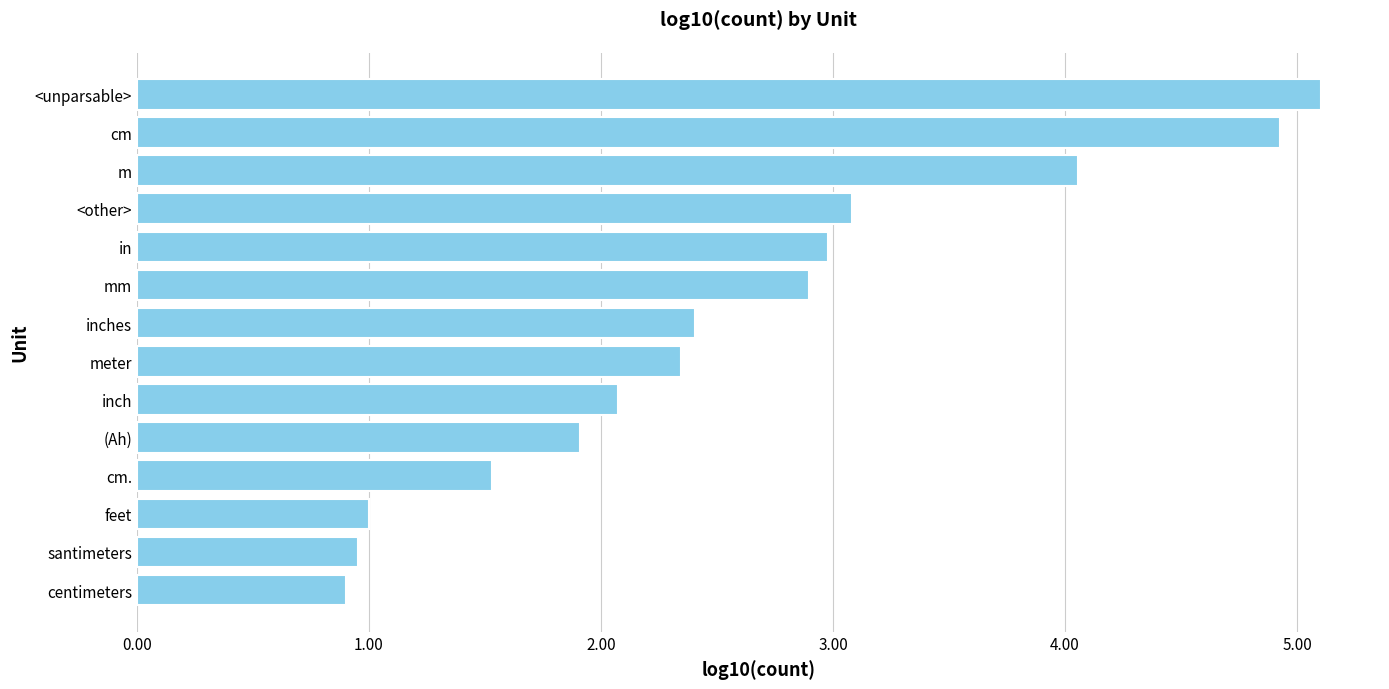

What is the sum of all values?

36.2